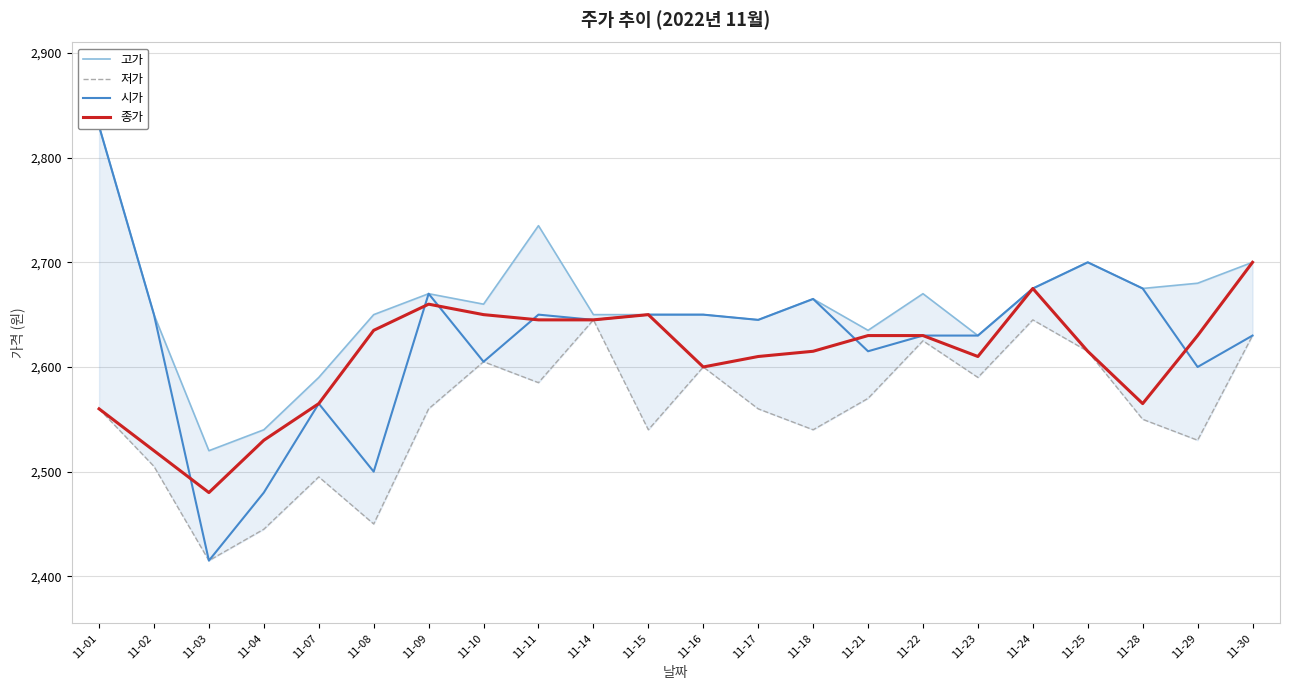

Where does the 종가 series first go above 2630?

11-08